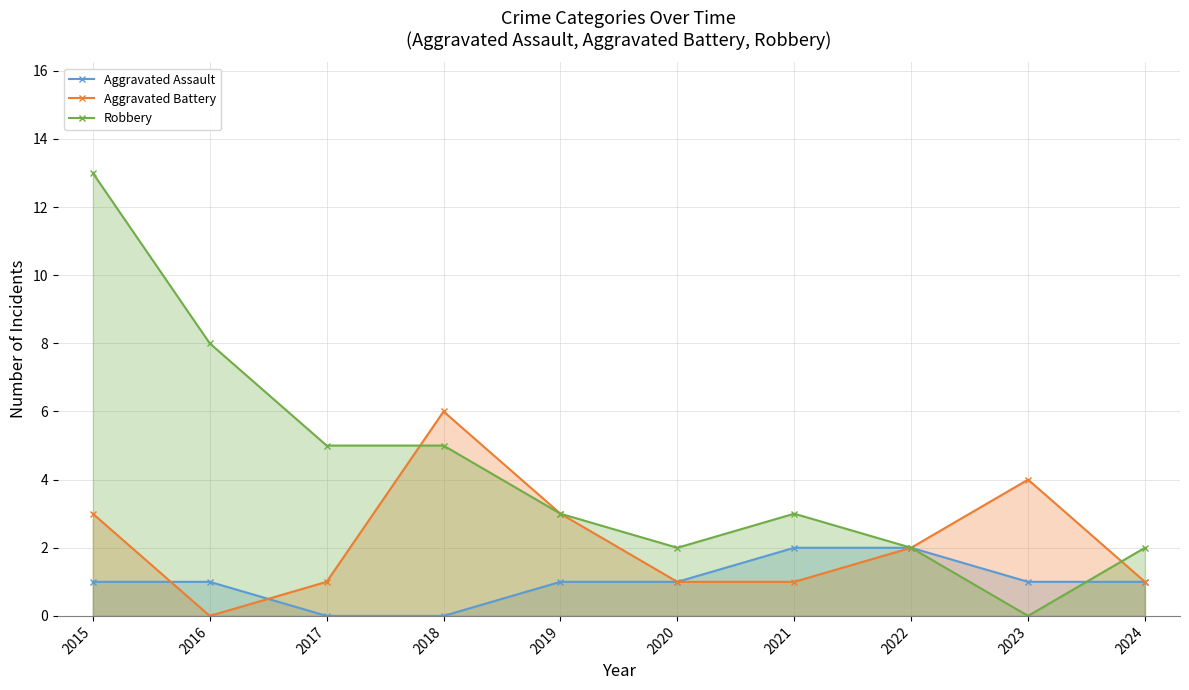

How many distinct data groups are displayed?

3